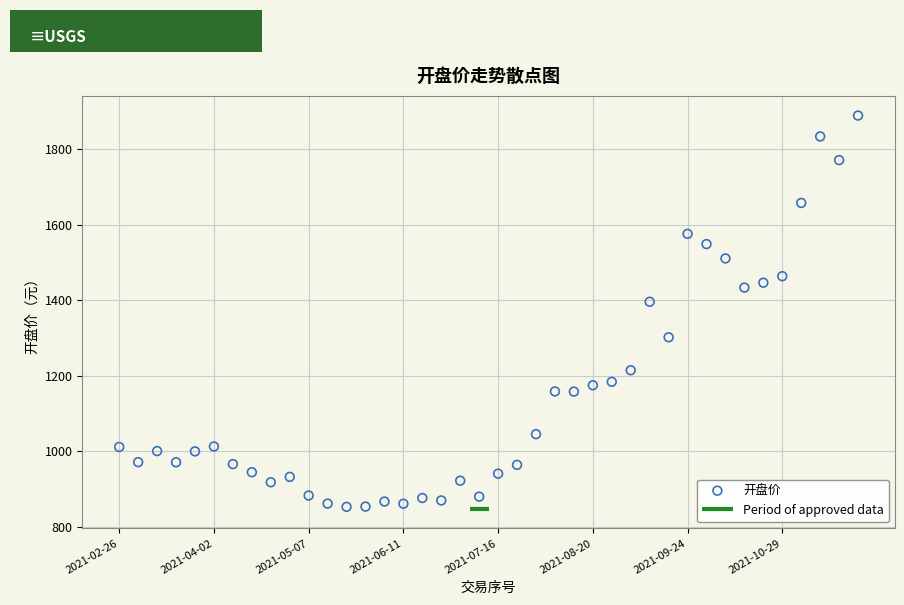

What is the range of Y values (max minus min)?

1035.4